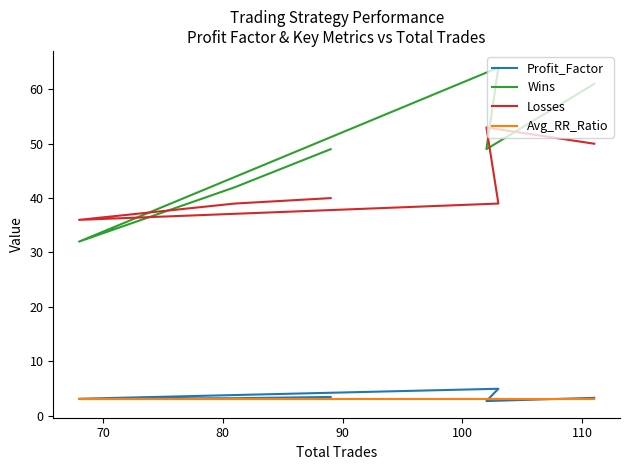

List the series in order of their peak value, lowest first.

Avg_RR_Ratio, Profit_Factor, Losses, Wins